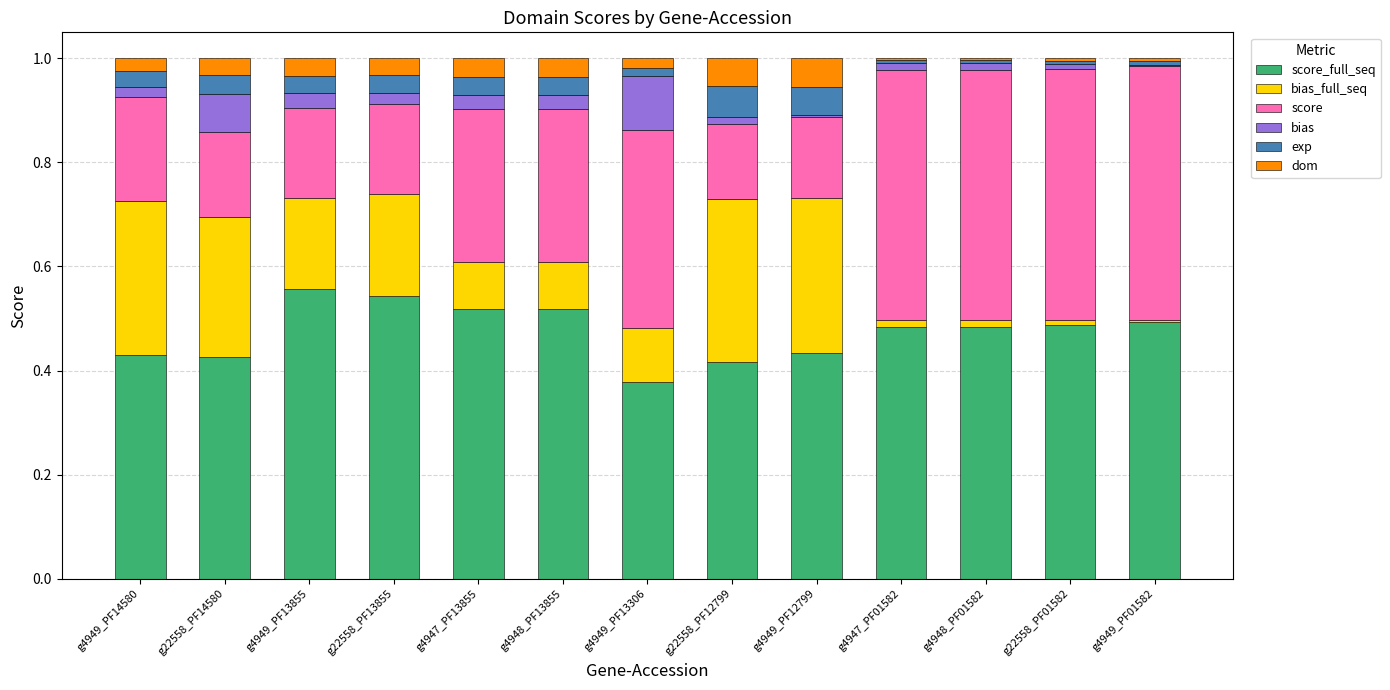

List the labels in order of bias_full_seq value, smallest first.

g4949_PF01582, g22558_PF01582, g4947_PF01582, g4948_PF01582, g4947_PF13855, g4948_PF13855, g4949_PF13306, g4949_PF13855, g22558_PF13855, g22558_PF14580, g4949_PF14580, g4949_PF12799, g22558_PF12799